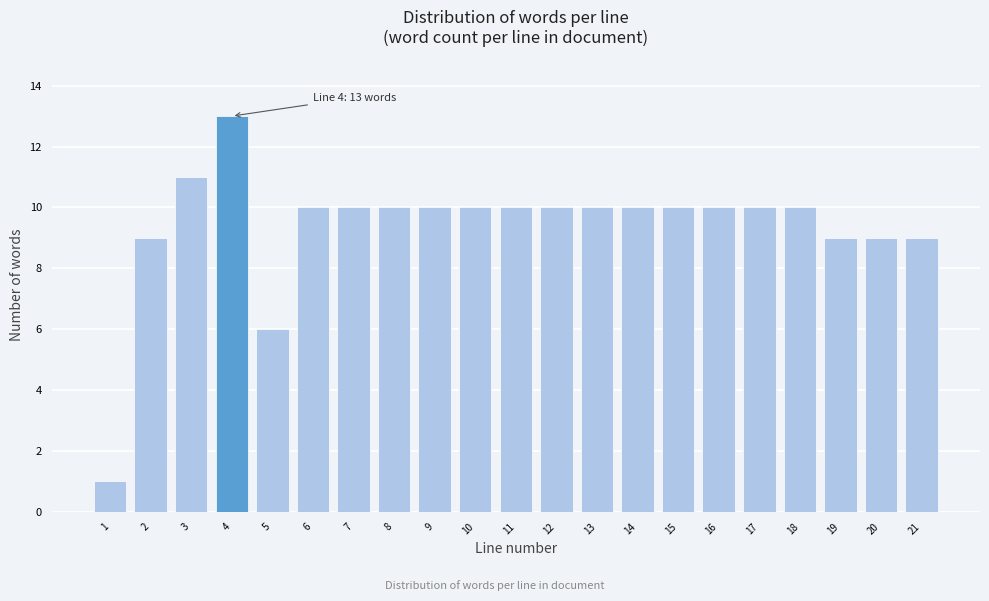

Reading right to left, list all the values displayed in this chart.

9	9	9	10	10	10	10	10	10	10	10	10	10	10	10	10	6	13	11	9	1